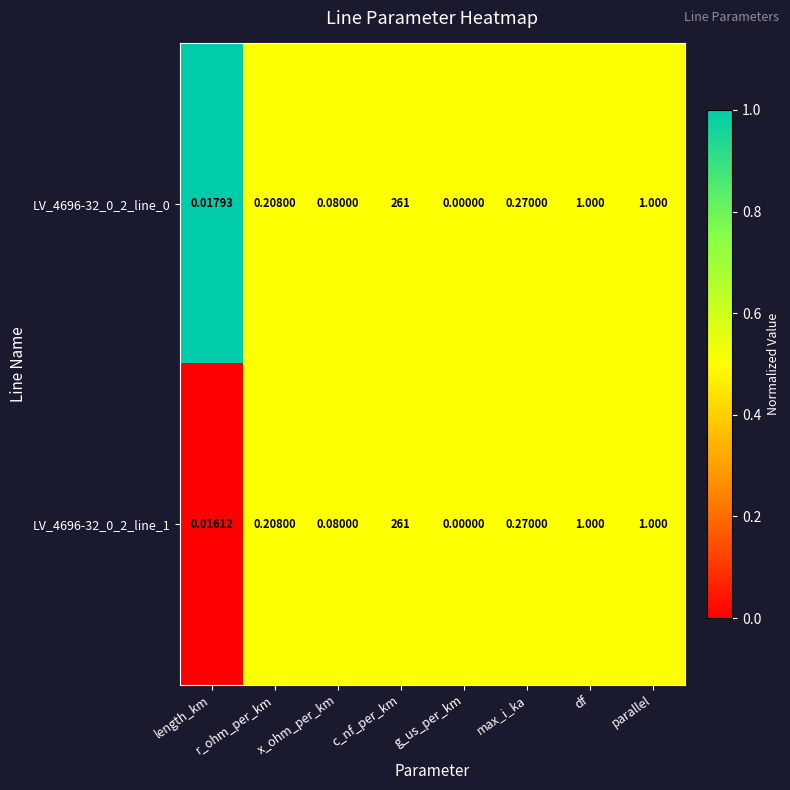

Is the value of LV_4696-32_0_2_line_0 at length_km greater than the value of LV_4696-32_0_2_line_1 at c_nf_per_km?

No